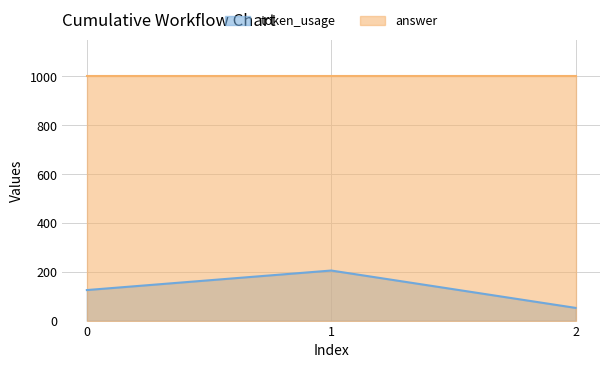

List the labels in order of value, largest first.

1, 0, 2